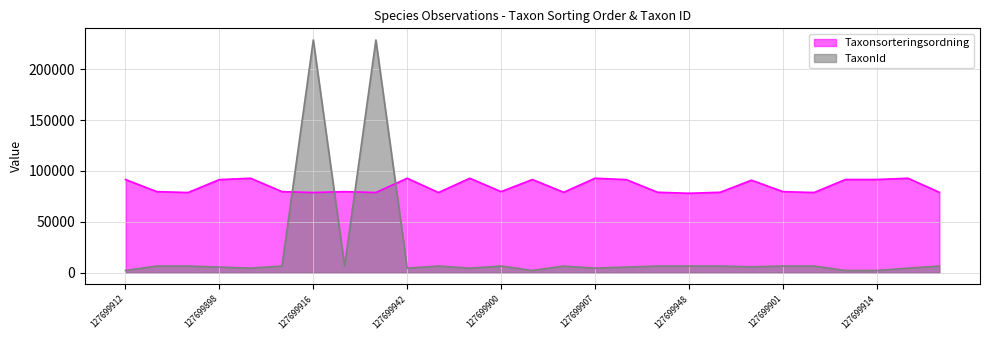

How many categories are shown in the chart?

27